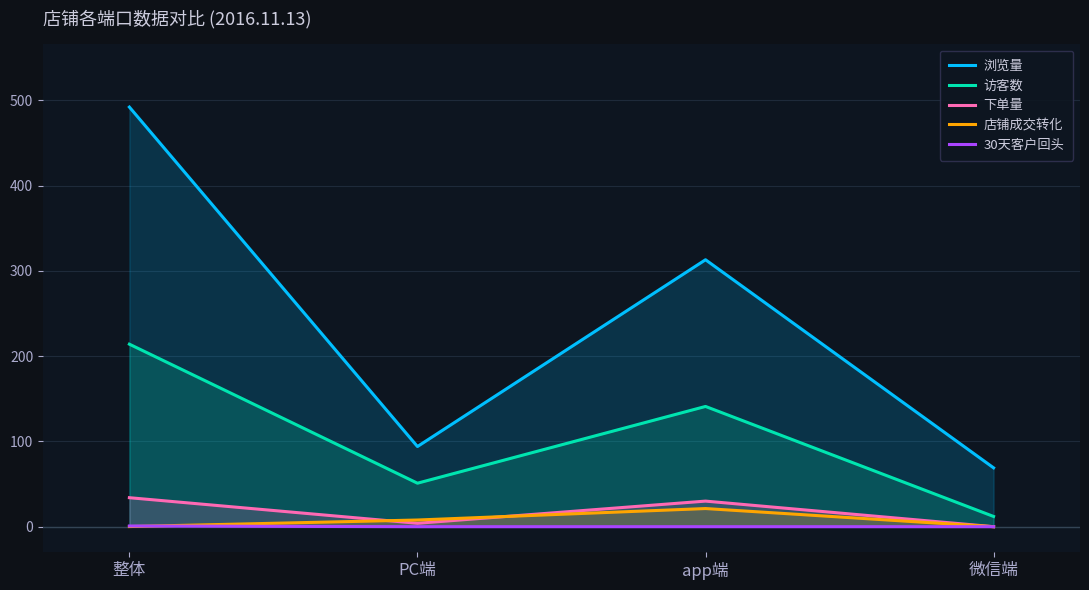

What position from the left is 微信端?

4